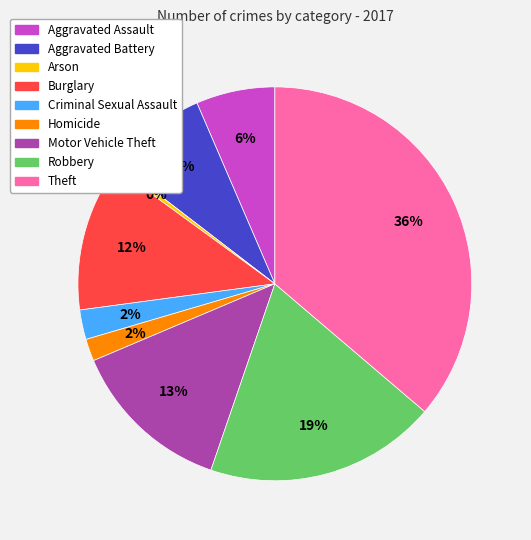

True or false: Aggravated Battery accounts for 13% of the total.

False